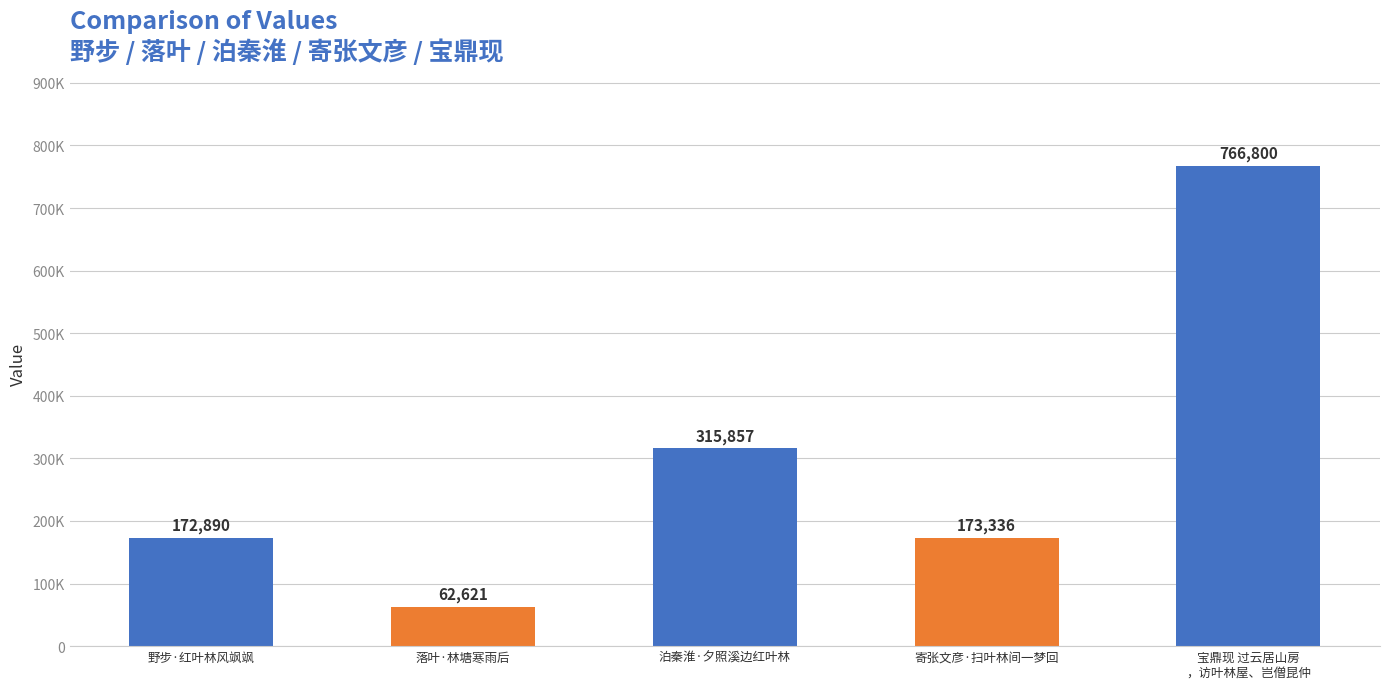

Are the bars horizontal?

No